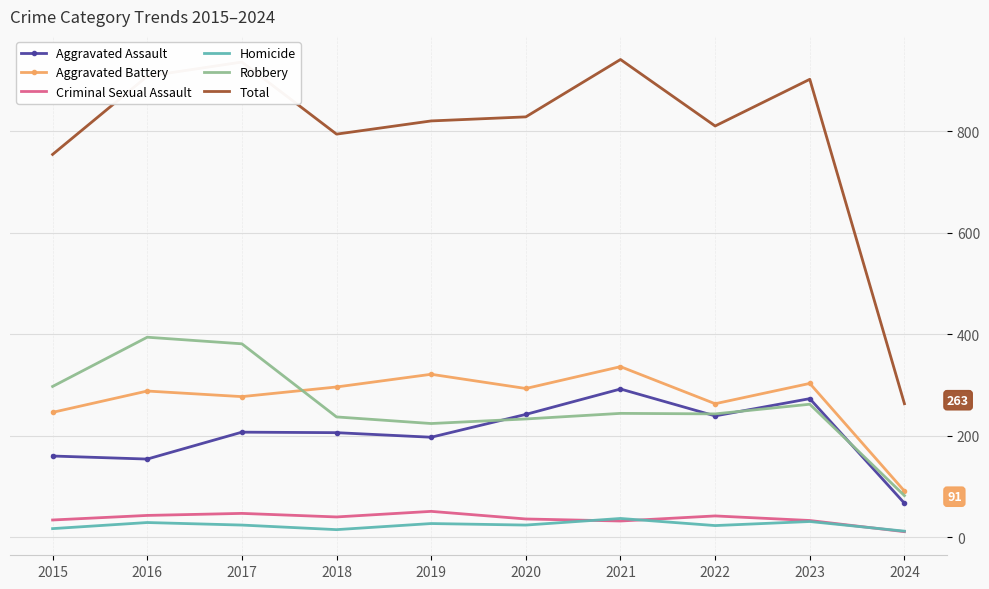

At how many categories does at least one series exceed 685?

9